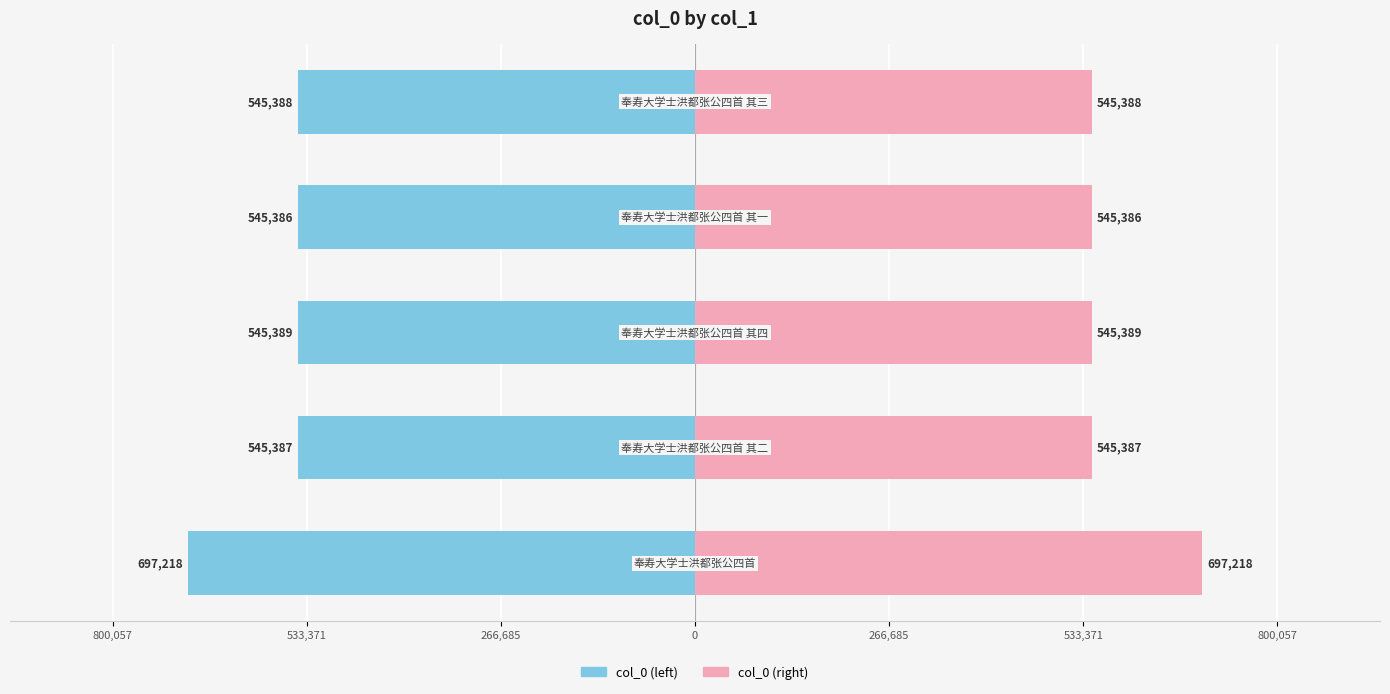

What are all the series names shown in the legend?

col_0 (left), col_0 (right)